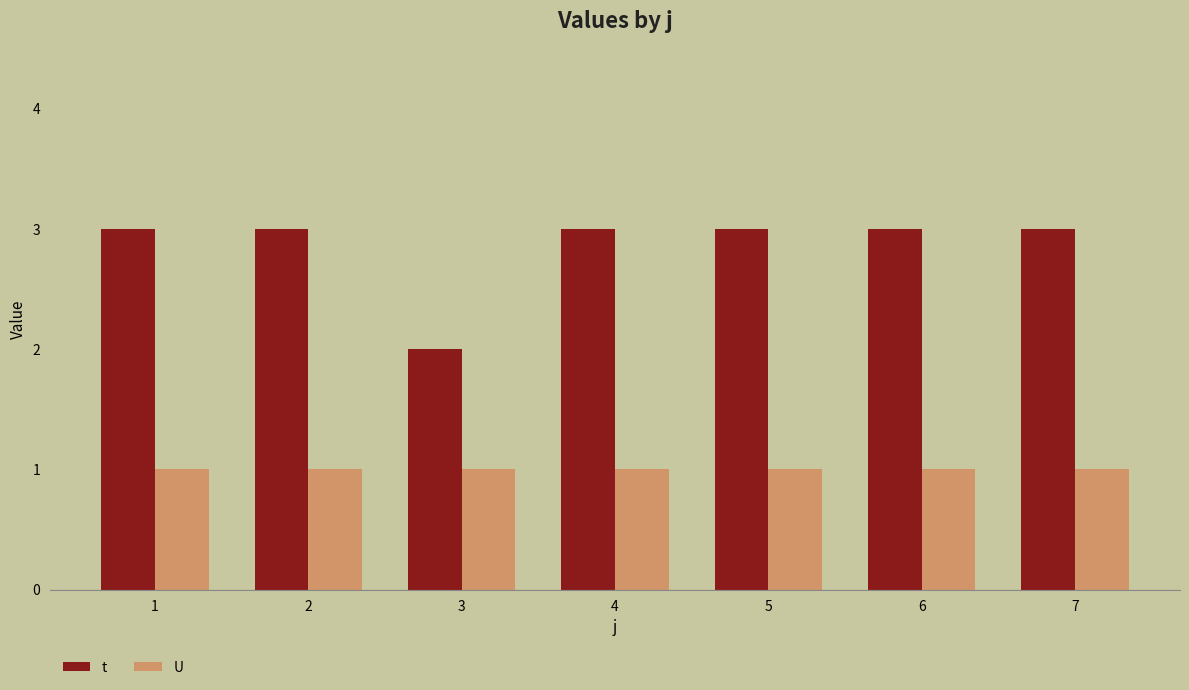

At which label is t closest to 2?

3